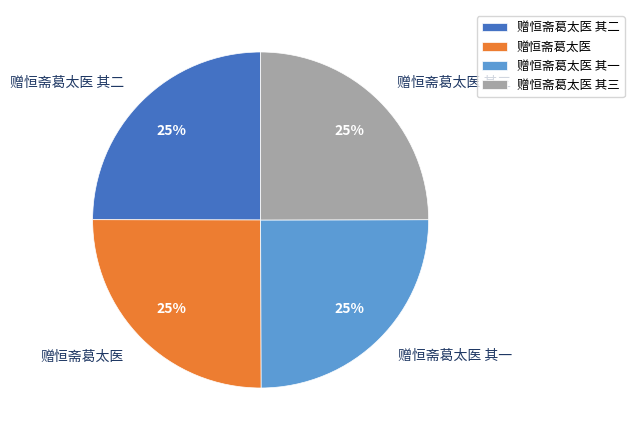

What is the ratio of the value at 赠恒斋葛太医 其三 to the value at 赠恒斋葛太医 其一?

1.0